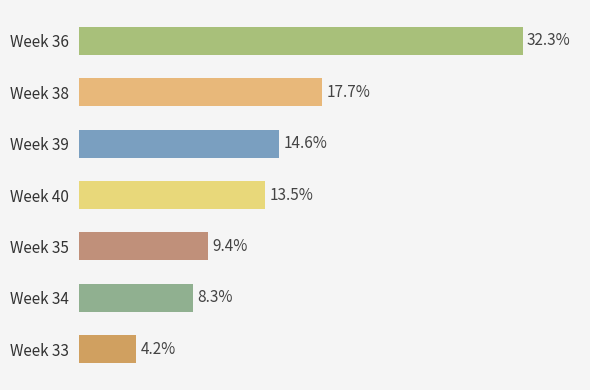

Are the bars horizontal?

Yes